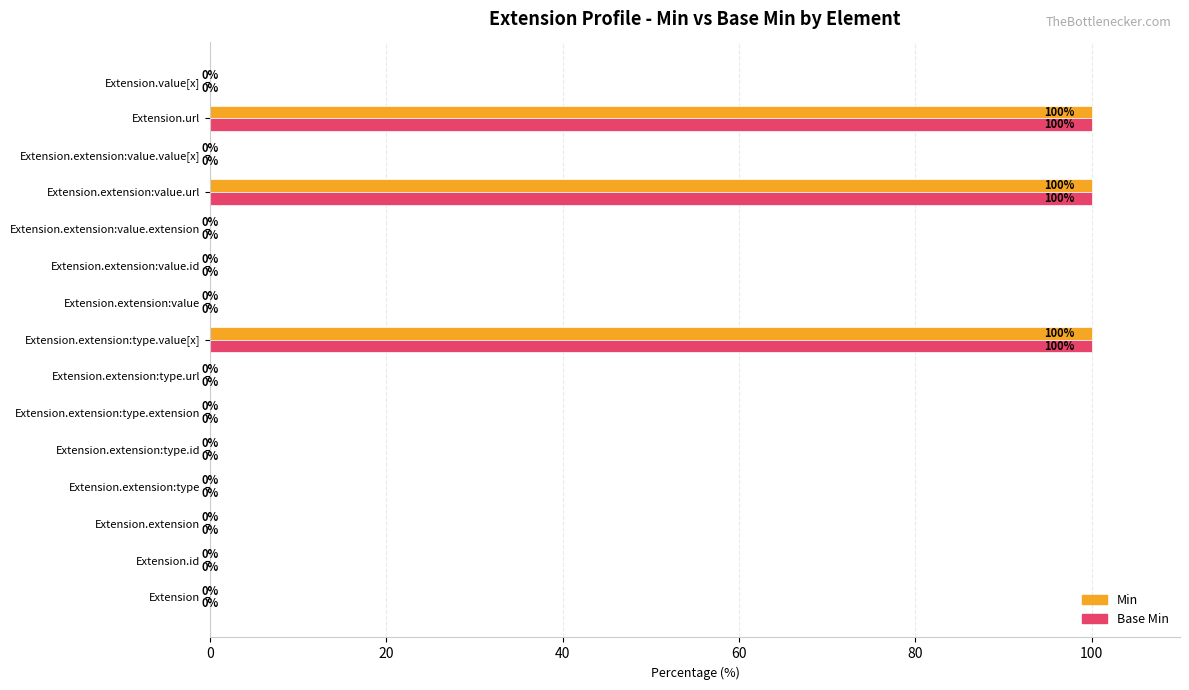

The value of Base Min at Extension.extension:value.extension is 0. True or false?

True